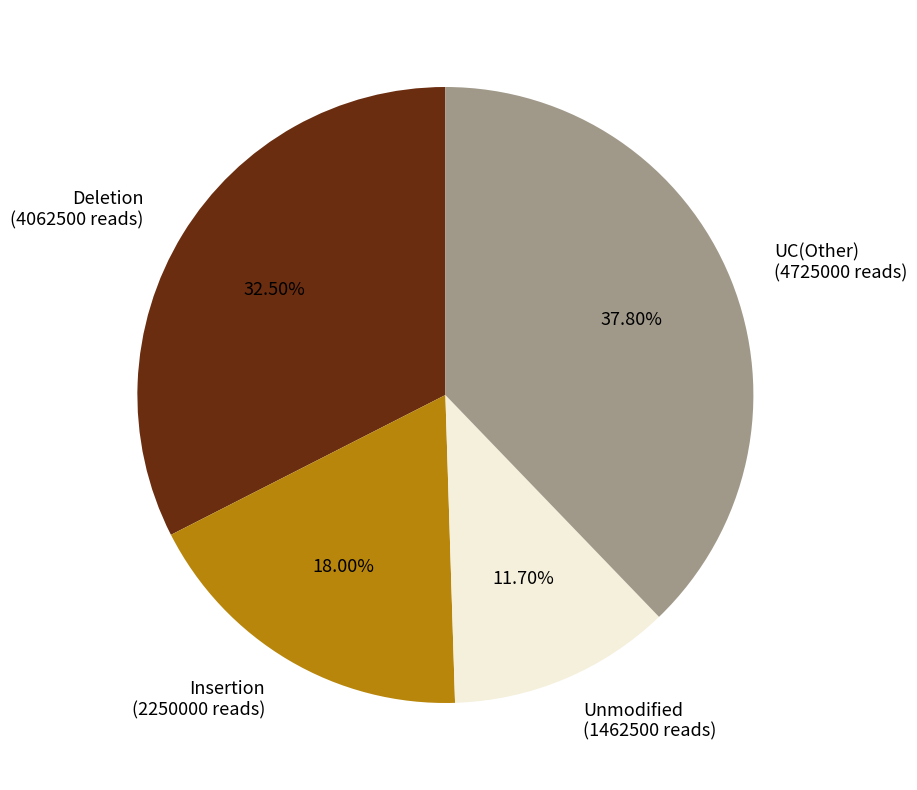

Is UC(Other) (4725000 reads) the majority of the pie?

No